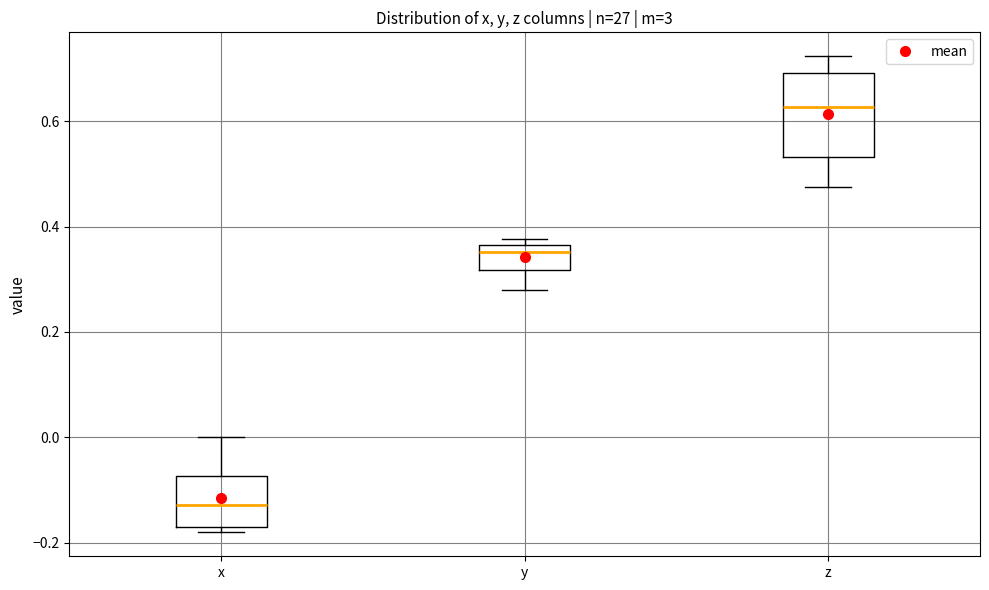

Which box has the lowest median line?

x